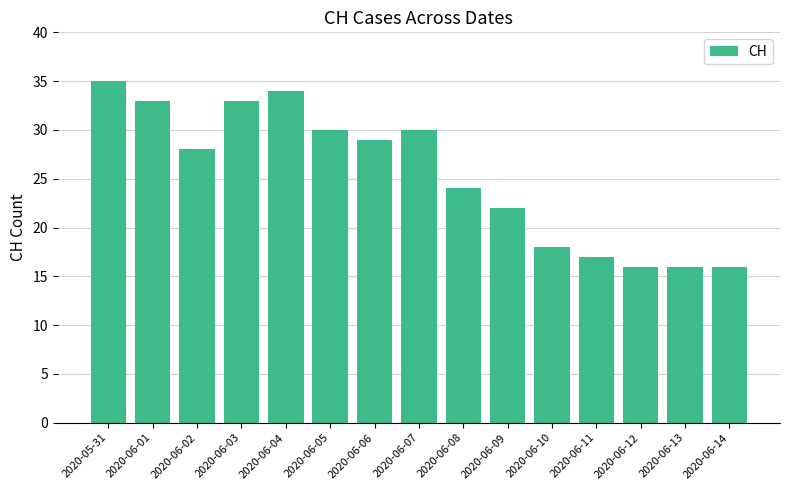

What is the label of the 2nd bar from the left?

2020-06-01